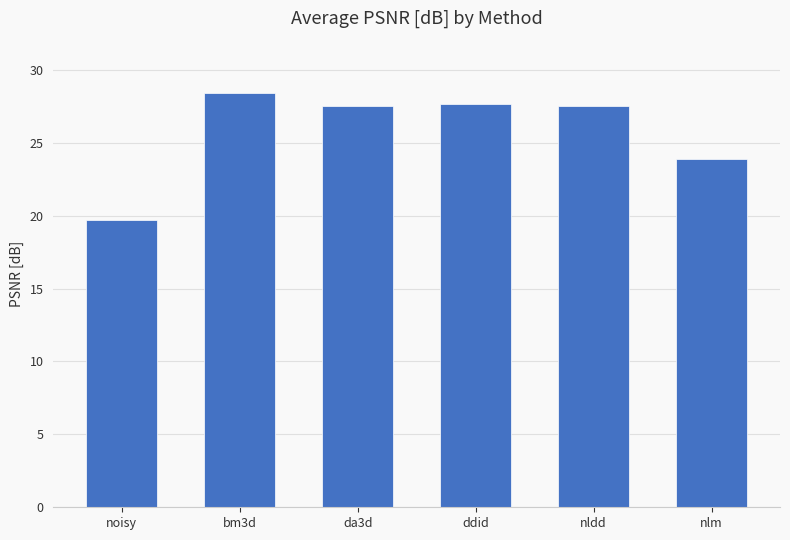

How many bars are there in total?

6